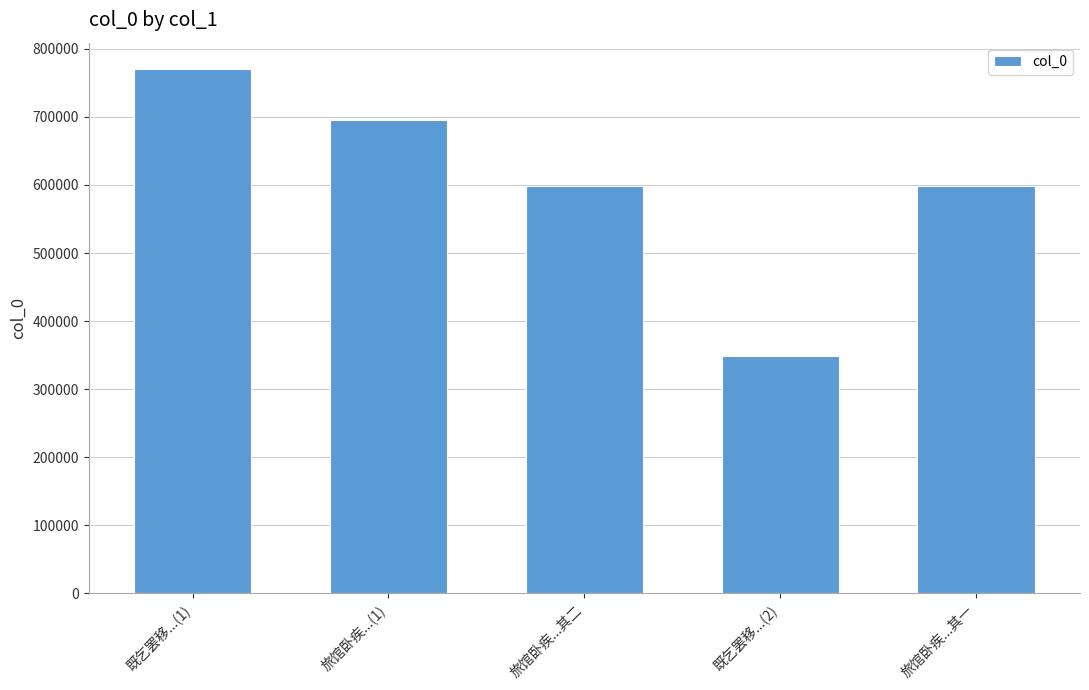

True or false: the data shows 598162 at 旅馆卧疾...其二.

True